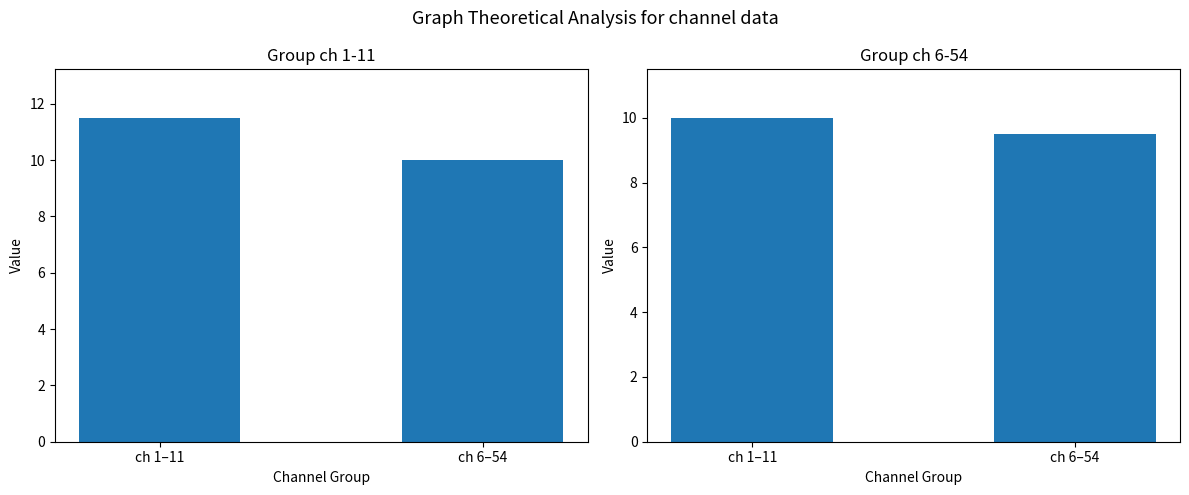

The col_2 mean series shows 10.0 at ch 1–11. True or false?

True